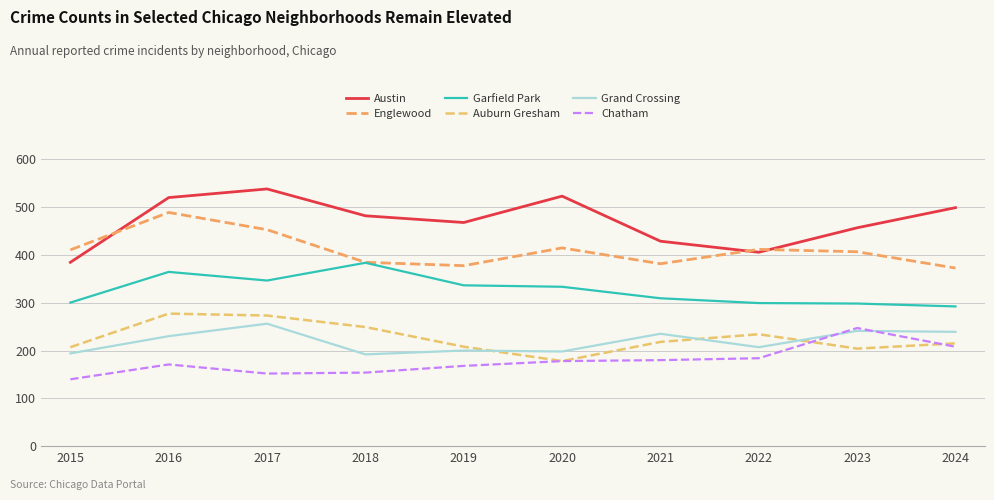

What is the highest value of the Chatham series?

247